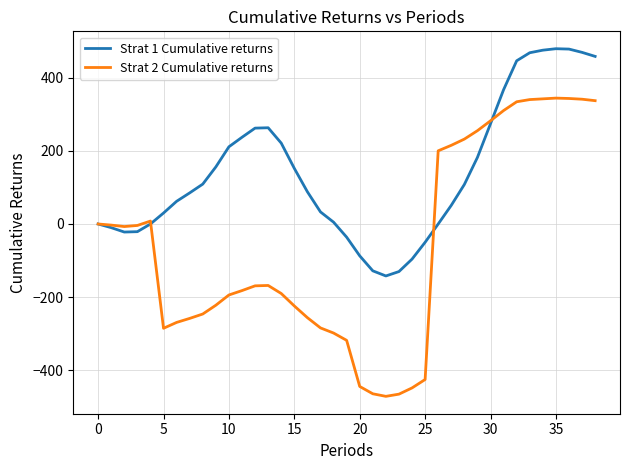

Rank the series by their maximum value, from highest to lowest.

Strat 1 Cumulative returns, Strat 2 Cumulative returns